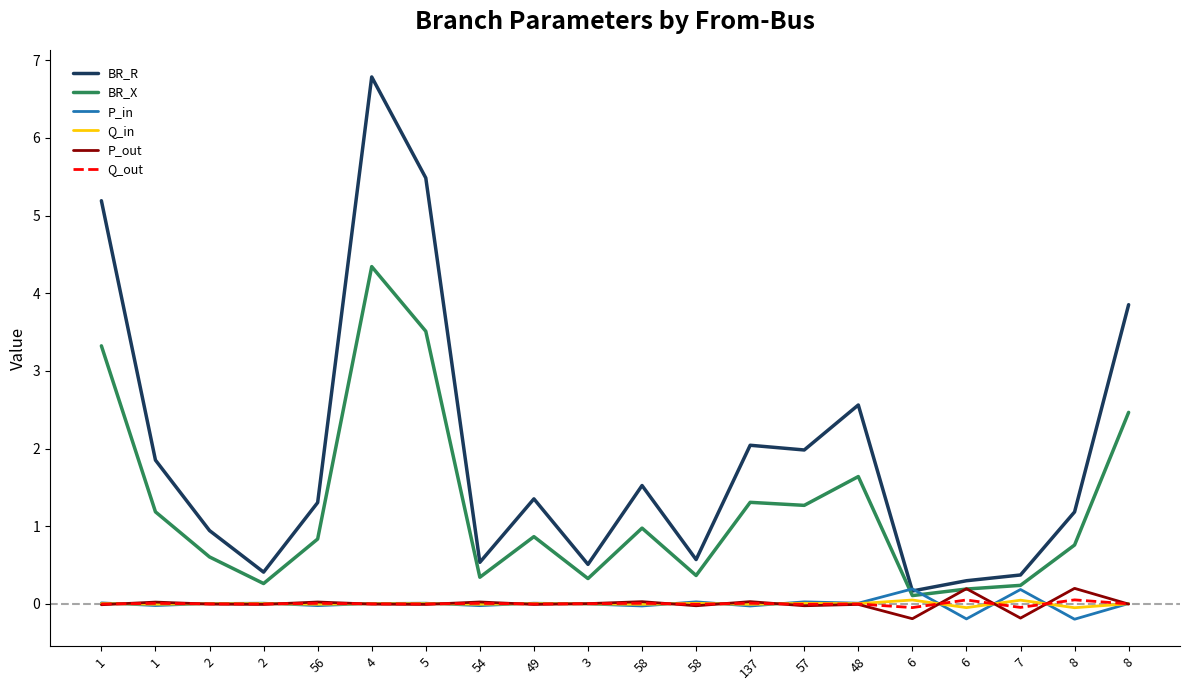

True or false: BR_R has more than 2 interior local peaks.

True